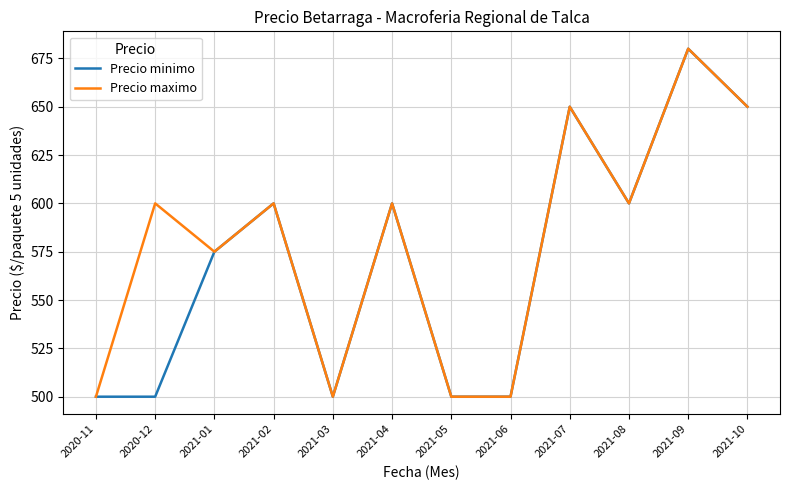

What is the smallest value displayed?

500